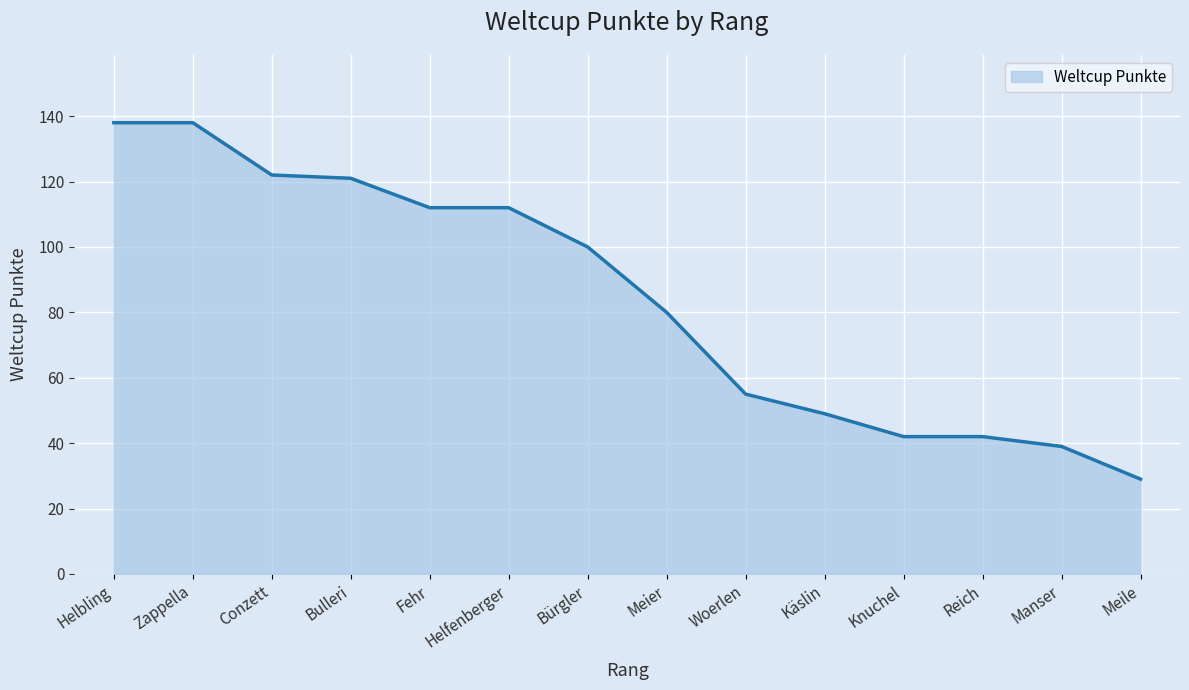

Is it true that the value at Meier is 111?

False